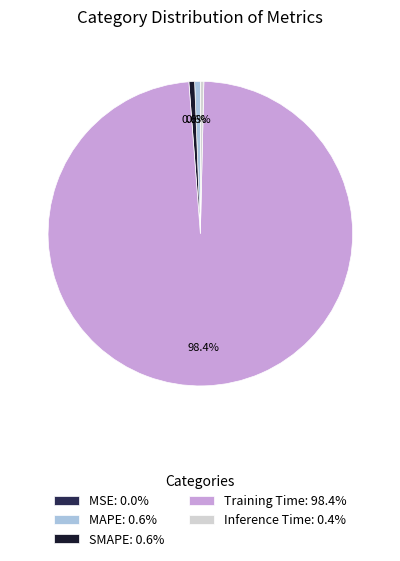

What is the largest slice in the pie chart?

Training Time